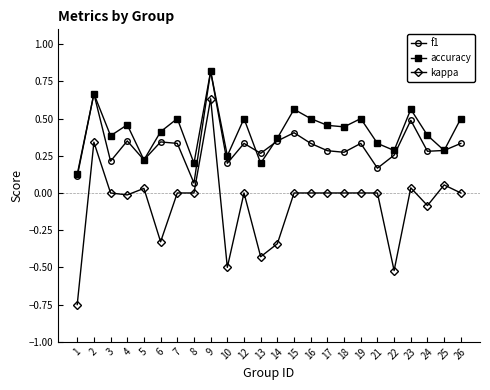

How many data points does each series have?

24